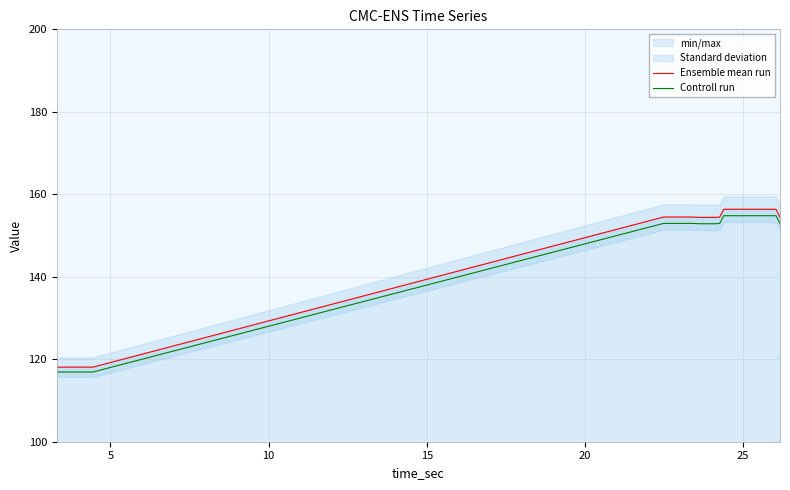

True or false: Ensemble mean run and Controll run cross at least once.

False